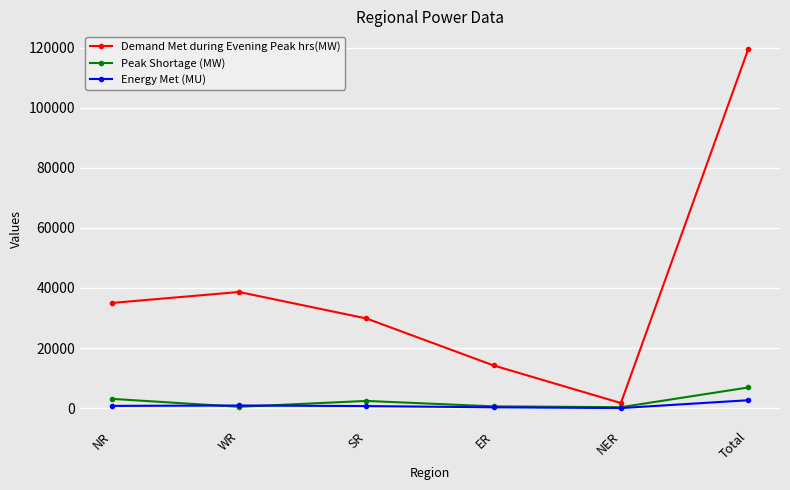

The value of Demand Met during Evening Peak hrs(MW) at NER is 1699. True or false?

True